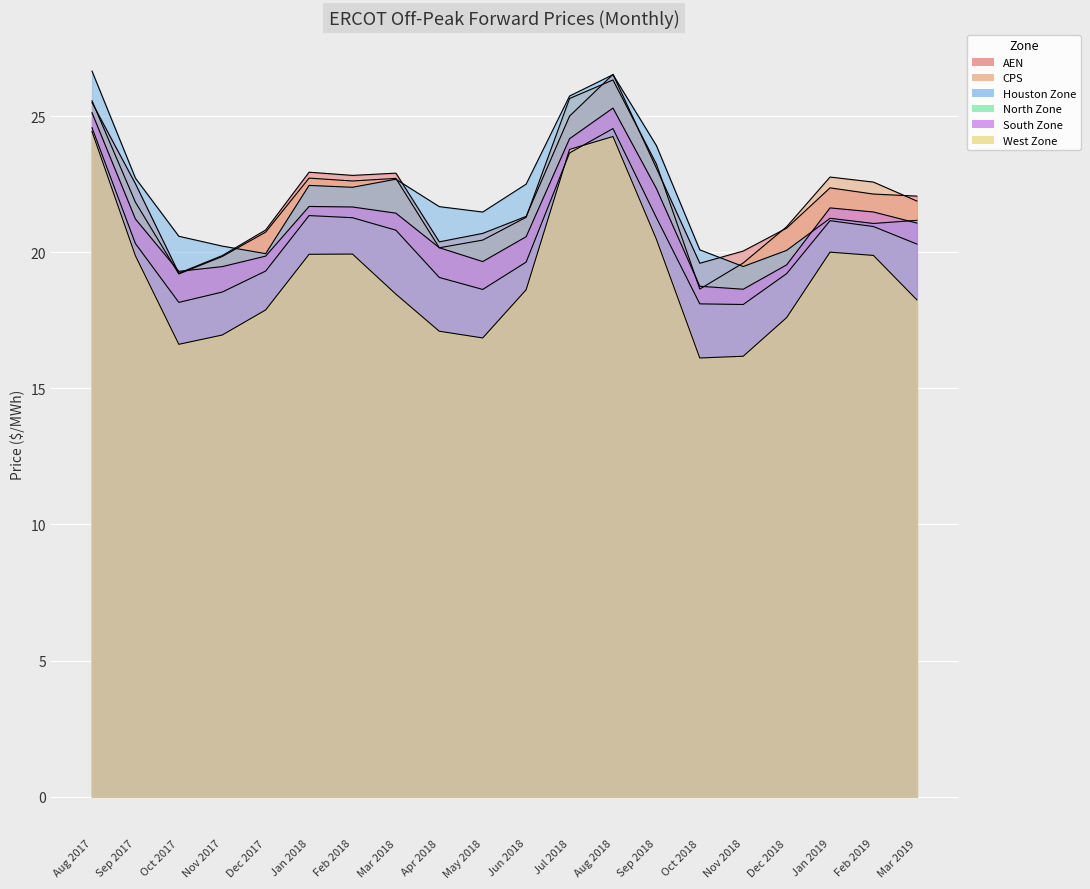

Is it true that North Zone equals 23.6 at Jul 2018?

True